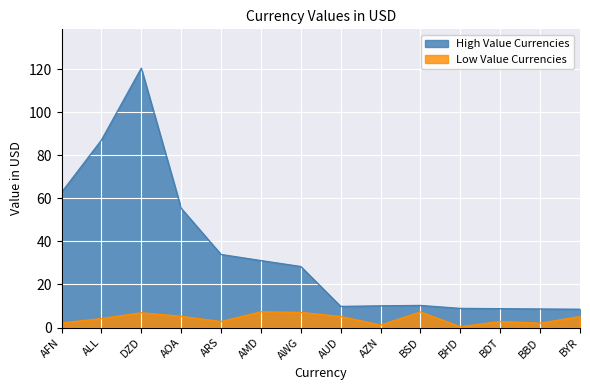

How many lines are shown in the chart?

2